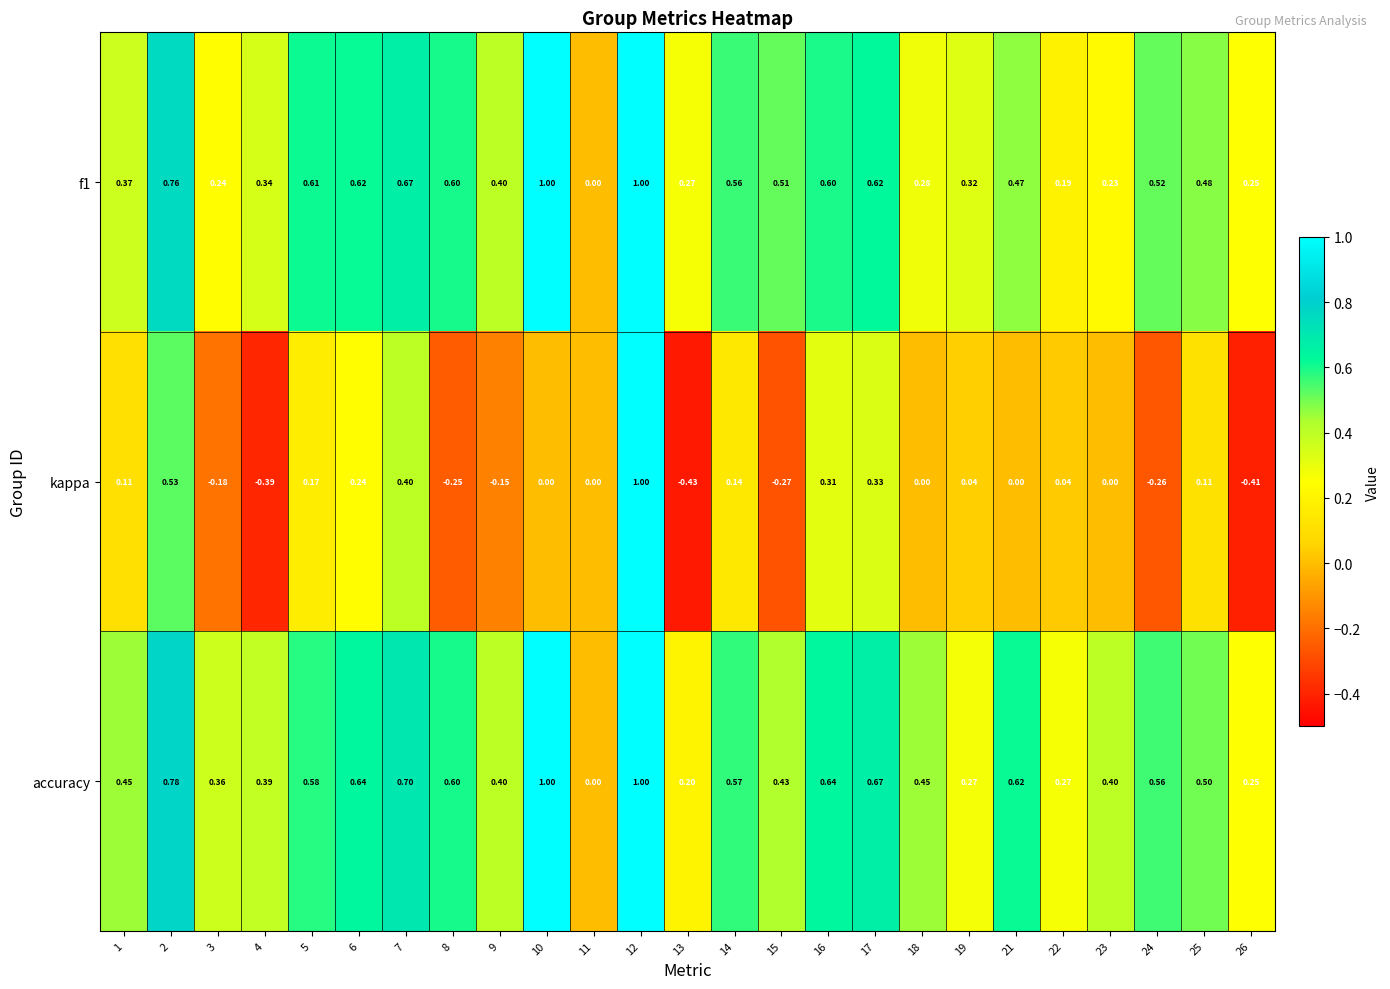

Which series has the widest spread of values?

kappa